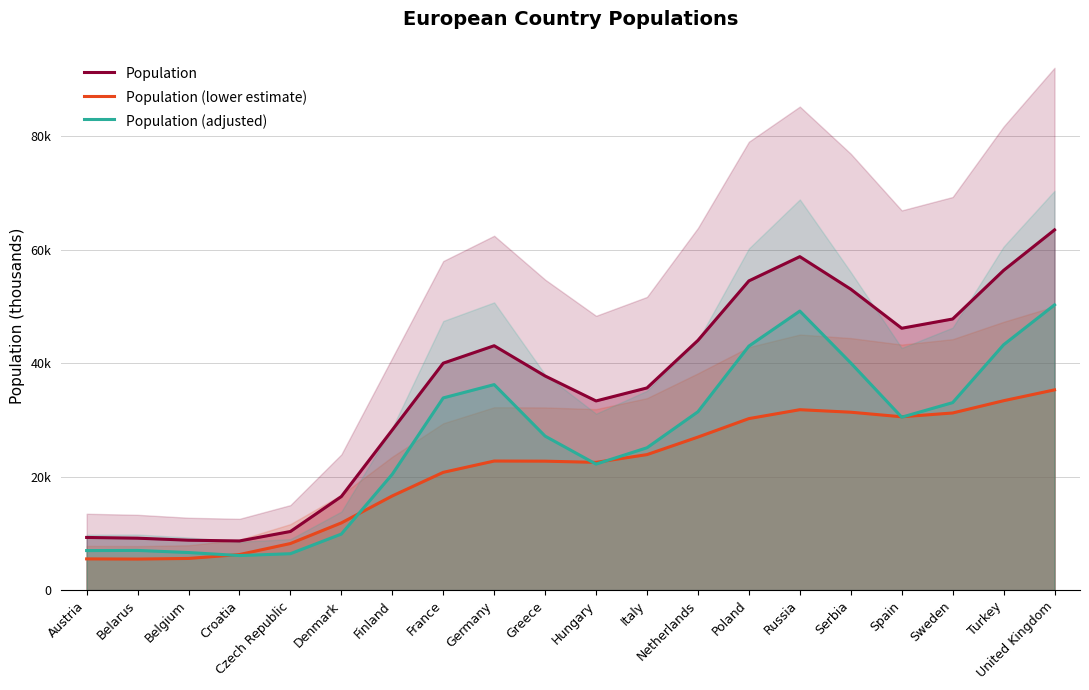

How many data points in Population are less than 39997?

10